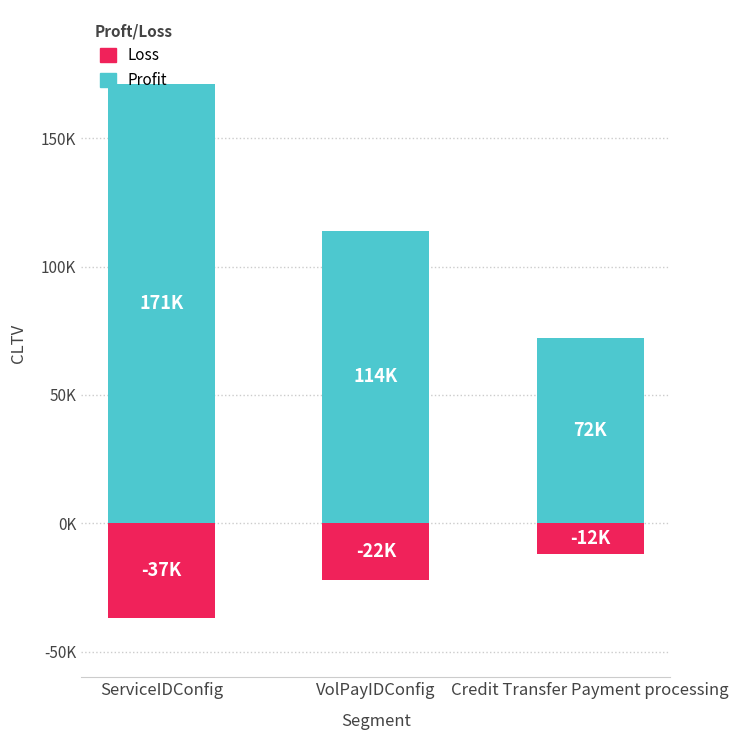

The value of Profit at VolPayIDConfig is 62. True or false?

False